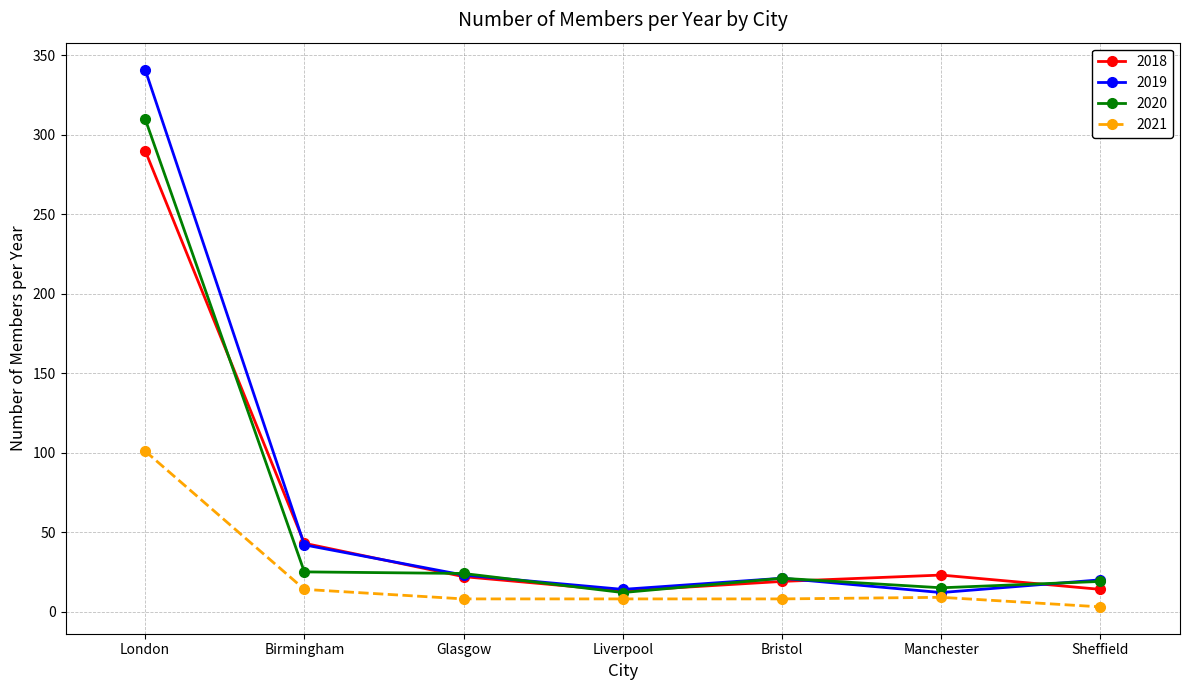

What is the maximum value shown in the chart?

341